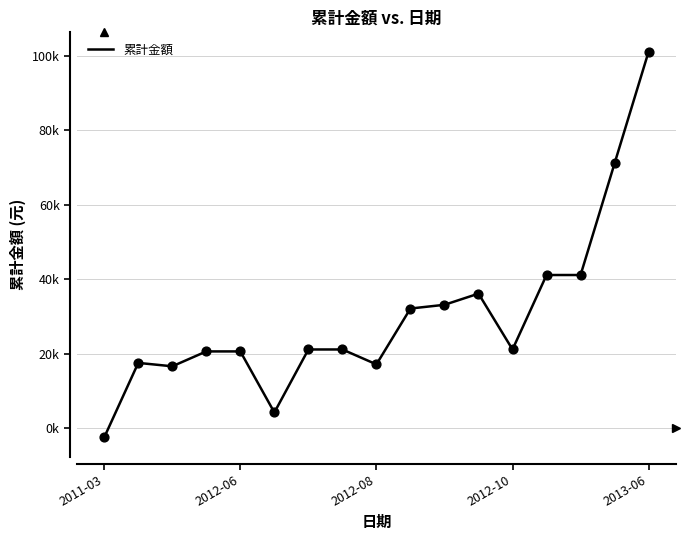

Does the chart have visible grid lines?

Yes